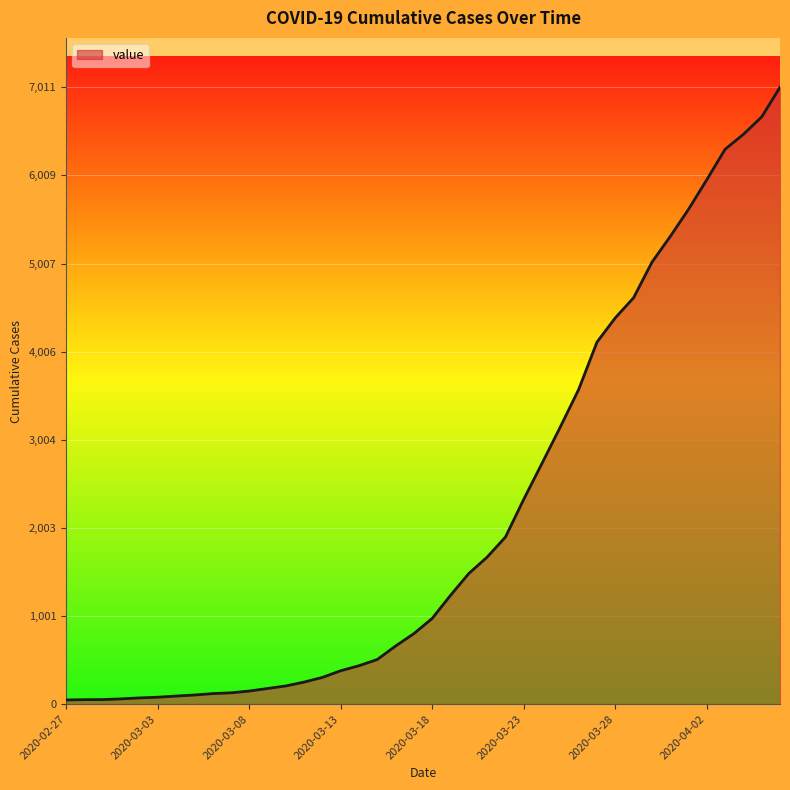

What is the greatest value displayed?

7011